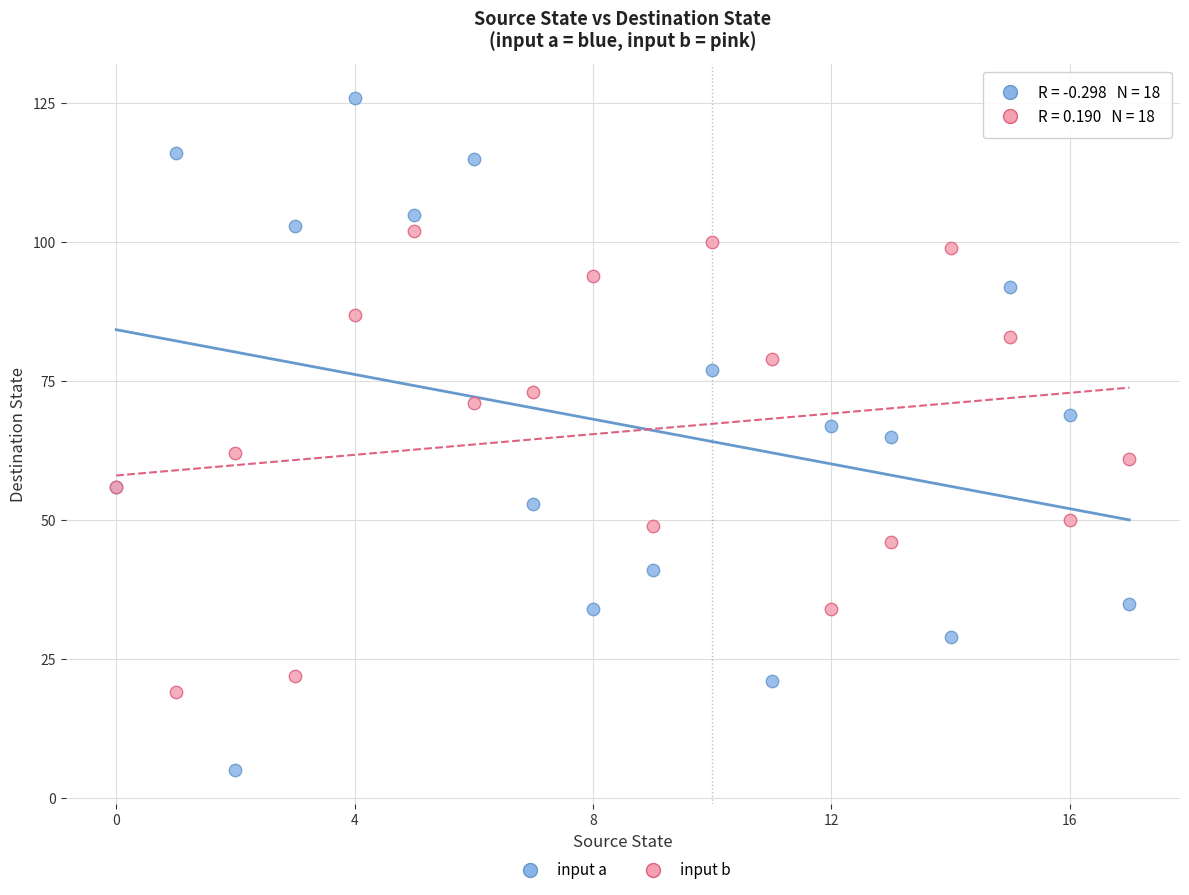

Which series has the largest Y range (max minus min)?

input a